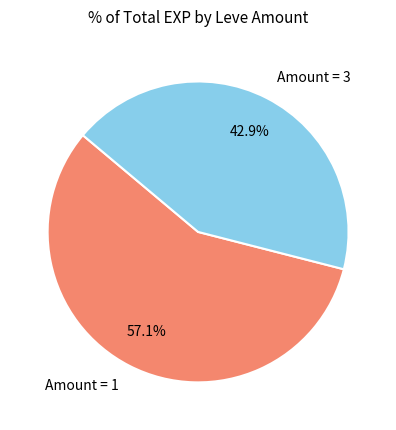

Do Amount = 3 and Amount = 1 together represent more than half of the pie?

Yes